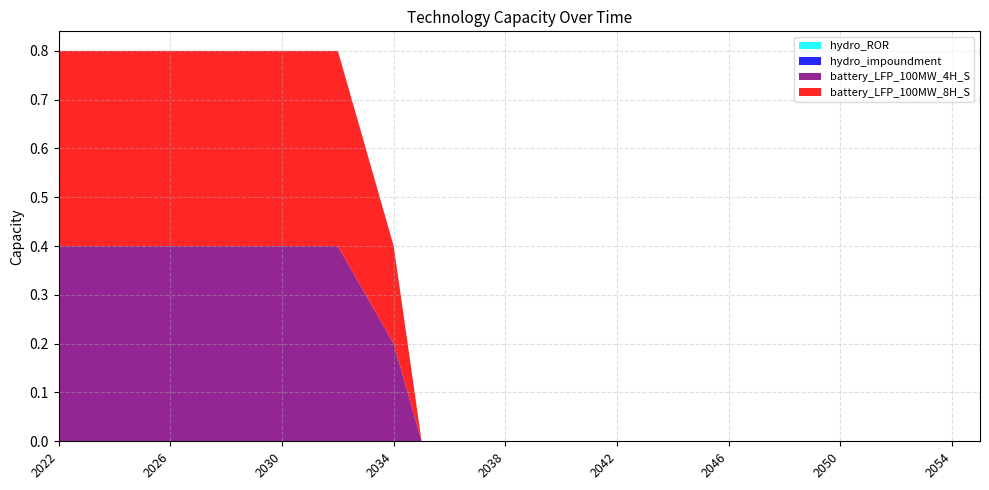

Reading left to right, what are all the values shown in this chart?

hydro_ROR: 2022=0.0	2023=0.0	2024=0.0	2025=0.0	2026=0.0	2027=0.0	2028=0.0	2029=0.0	2030=0.0	2031=0.0	2032=0.0	2033=0.0	2034=0.0	2035=0.0	2036=0.0	2037=0.0	2038=0.0	2039=0.0	2040=0.0	2041=0.0	2042=0.0	2043=0.0	2044=0.0	2045=0.0	2046=0.0	2047=0.0	2048=0.0	2049=0.0	2050=0.0	2051=0.0	2052=0.0	2053=0.0	2054=0.0	2055=0.0
hydro_impoundment: 2022=0.0	2023=0.0	2024=0.0	2025=0.0	2026=0.0	2027=0.0	2028=0.0	2029=0.0	2030=0.0	2031=0.0	2032=0.0	2033=0.0	2034=0.0	2035=0.0	2036=0.0	2037=0.0	2038=0.0	2039=0.0	2040=0.0	2041=0.0	2042=0.0	2043=0.0	2044=0.0	2045=0.0	2046=0.0	2047=0.0	2048=0.0	2049=0.0	2050=0.0	2051=0.0	2052=0.0	2053=0.0	2054=0.0	2055=0.0
battery_LFP_100MW_4H_S: 2022=0.4	2023=0.4	2024=0.4	2025=0.4	2026=0.4	2027=0.4	2028=0.4	2029=0.4	2030=0.4	2031=0.4	2032=0.4	2033=0.3	2034=0.2	2035=0.0	2036=0.0	2037=0.0	2038=0.0	2039=0.0	2040=0.0	2041=0.0	2042=0.0	2043=0.0	2044=0.0	2045=0.0	2046=0.0	2047=0.0	2048=0.0	2049=0.0	2050=0.0	2051=0.0	2052=0.0	2053=0.0	2054=0.0	2055=0.0
battery_LFP_100MW_8H_S: 2022=0.4	2023=0.4	2024=0.4	2025=0.4	2026=0.4	2027=0.4	2028=0.4	2029=0.4	2030=0.4	2031=0.4	2032=0.4	2033=0.3	2034=0.2	2035=0.0	2036=0.0	2037=0.0	2038=0.0	2039=0.0	2040=0.0	2041=0.0	2042=0.0	2043=0.0	2044=0.0	2045=0.0	2046=0.0	2047=0.0	2048=0.0	2049=0.0	2050=0.0	2051=0.0	2052=0.0	2053=0.0	2054=0.0	2055=0.0